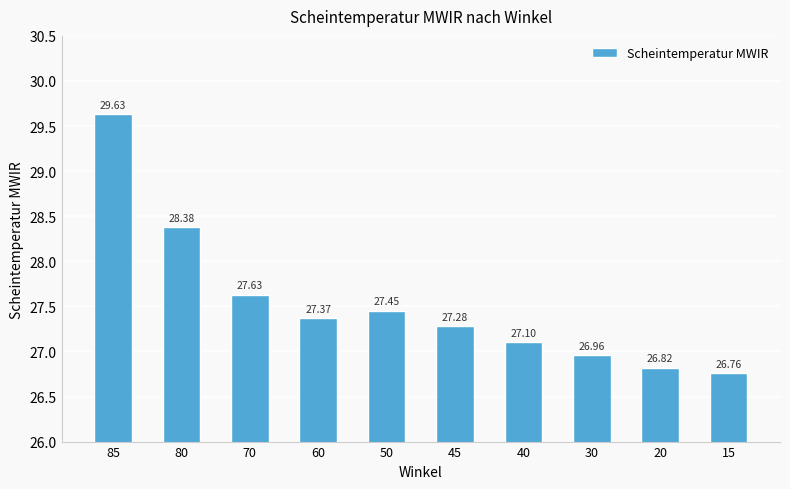

Which has a higher value, 15 or 50?

50